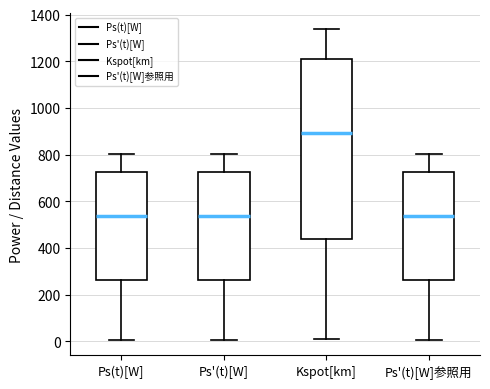

Reading left to right, transcribe this box plot: for each box, give where its median line is, the range the box spans, and where its two whiskers end, as read against the y-axis. The values are not printed on the chart, so give them approximately, as read against the axis.

Ps(t)[W]: median 540, box 260 to 720, whiskers 0 to 800
Ps'(t)[W]: median 540, box 260 to 720, whiskers 0 to 800
Kspot[km]: median 900, box 440 to 1220, whiskers 0 to 1340
Ps'(t)[W]参照用: median 540, box 260 to 720, whiskers 0 to 800